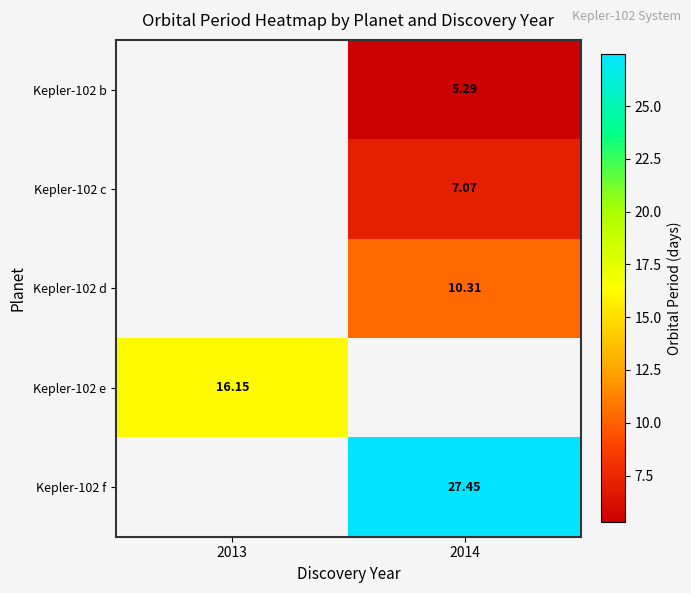

Is the value of Kepler-102 d at 2014 greater than the value of Kepler-102 c at 2014?

Yes